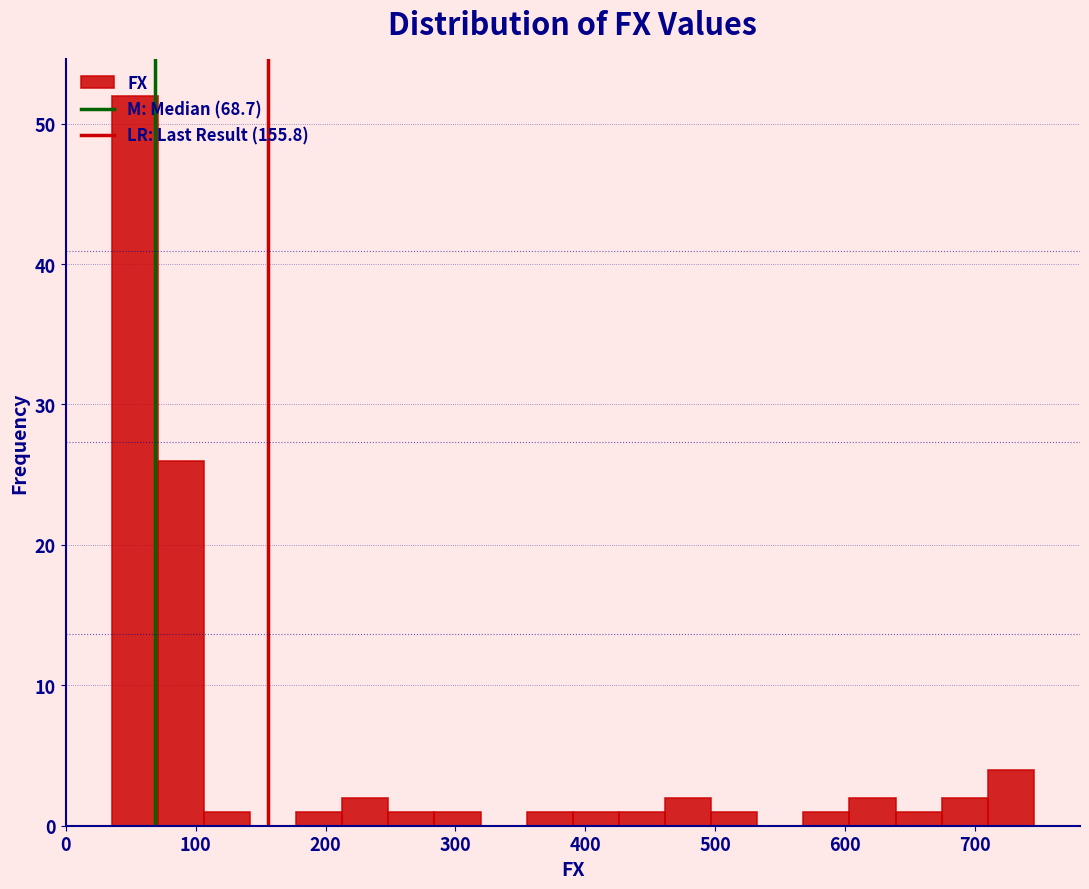

Read against the x-axis, roughly where is the centre of the tallest bar?

50